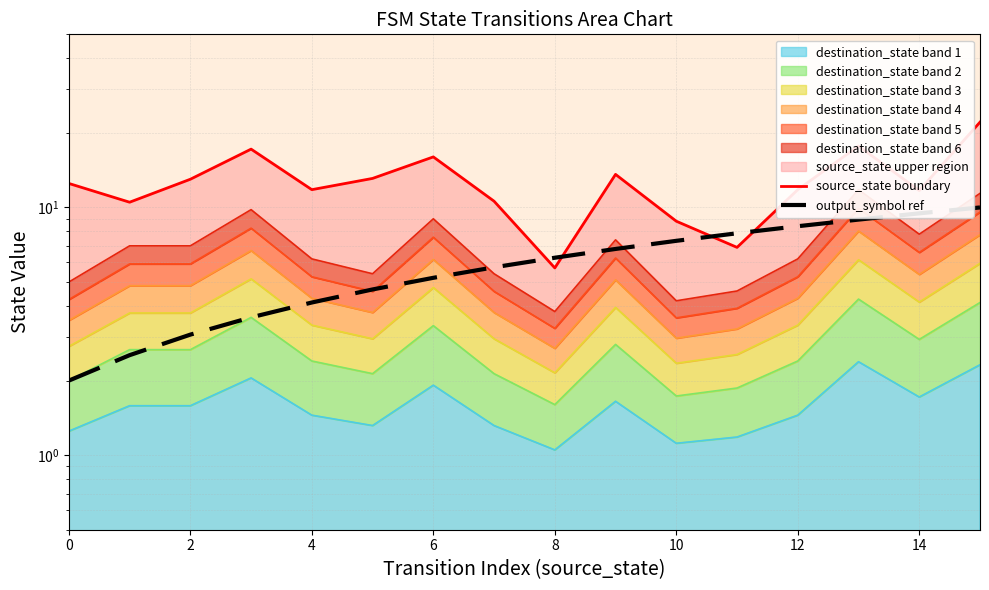

What is the value of the output_symbol ref point at the 2nd from the left?

2.5